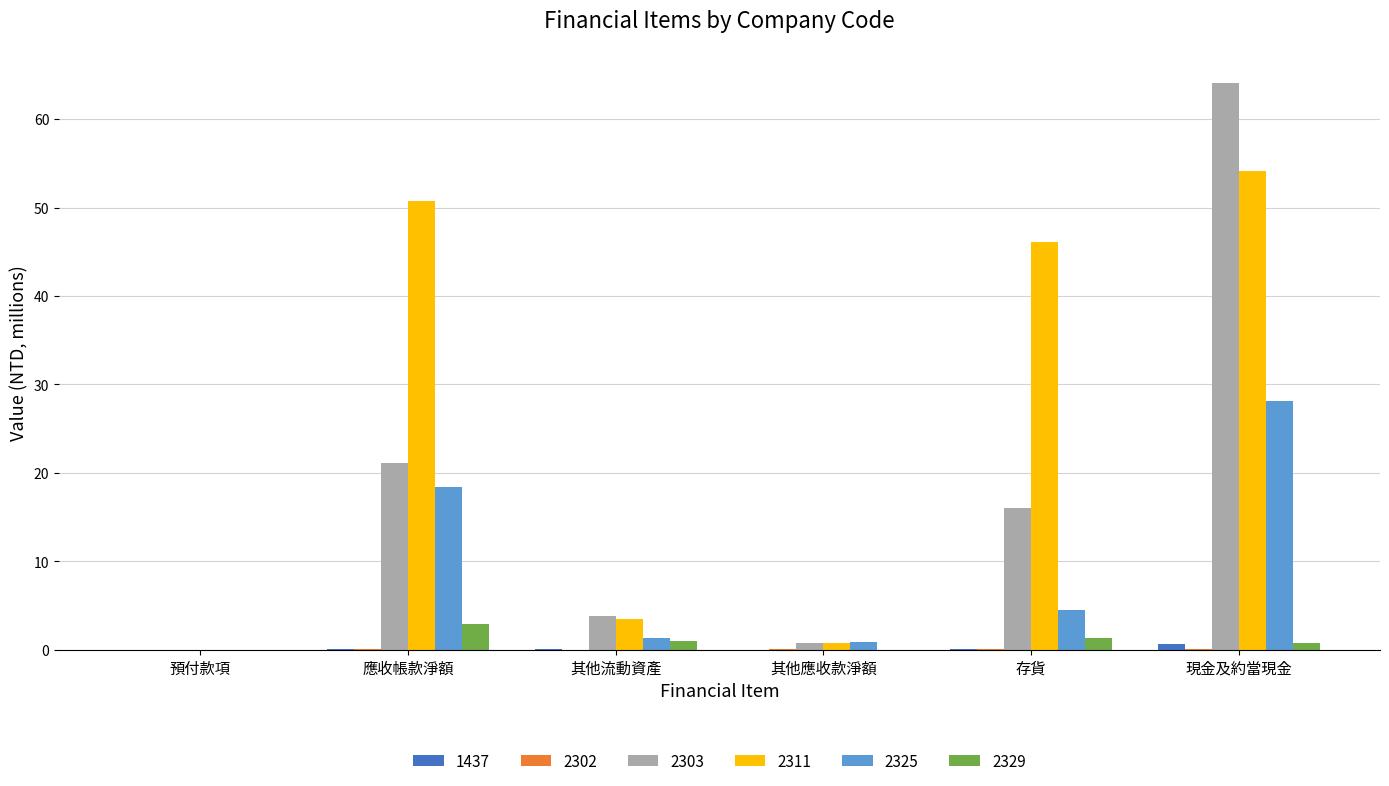

The 2303 series shows 64.0 at 現金及約當現金. True or false?

True